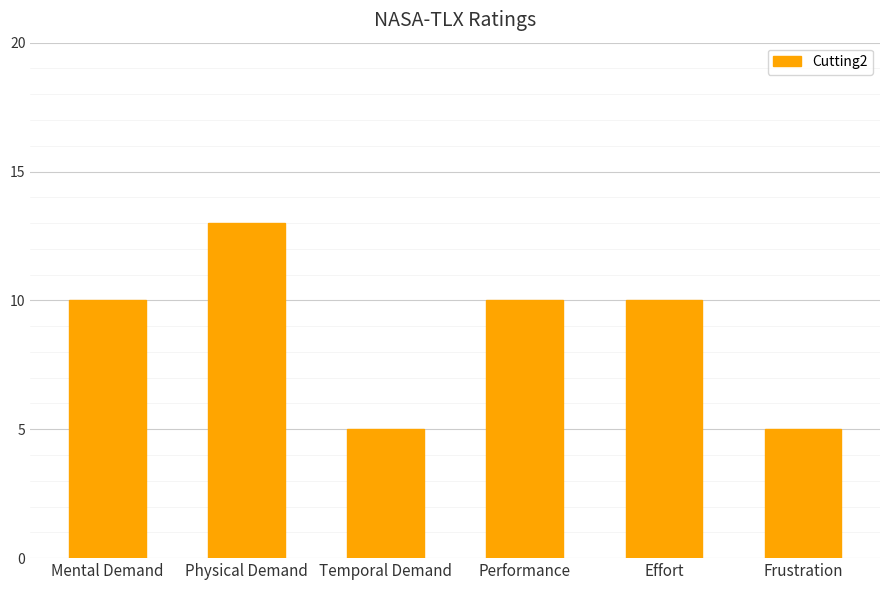

What is the average value?

9